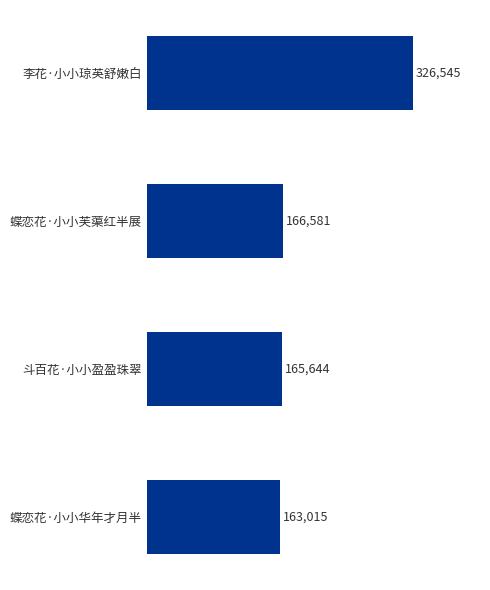

The value at 李花·小小琼英舒嫩白 is 326545. True or false?

True